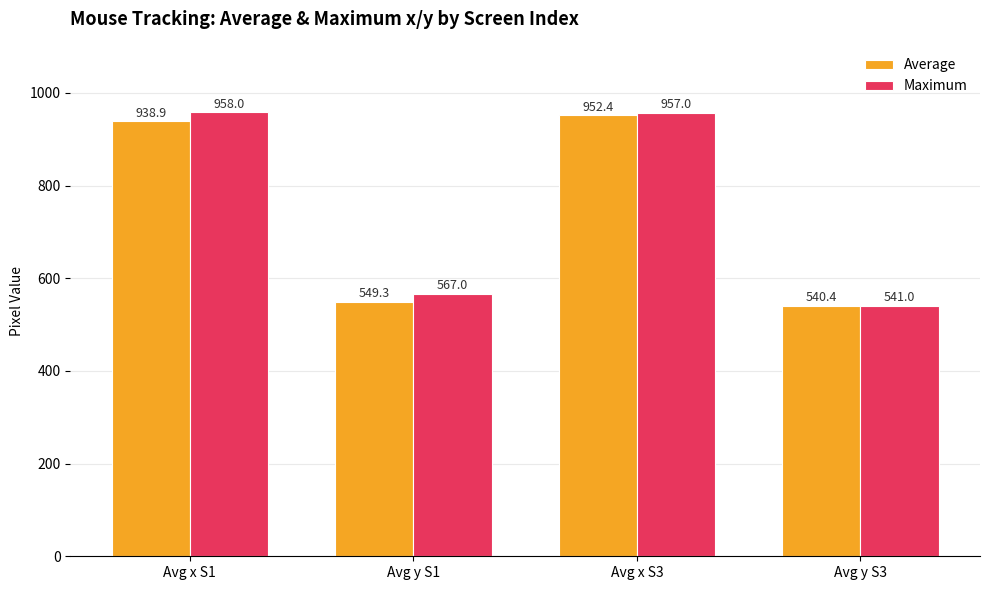

What is the average value of the Average series?

745.3